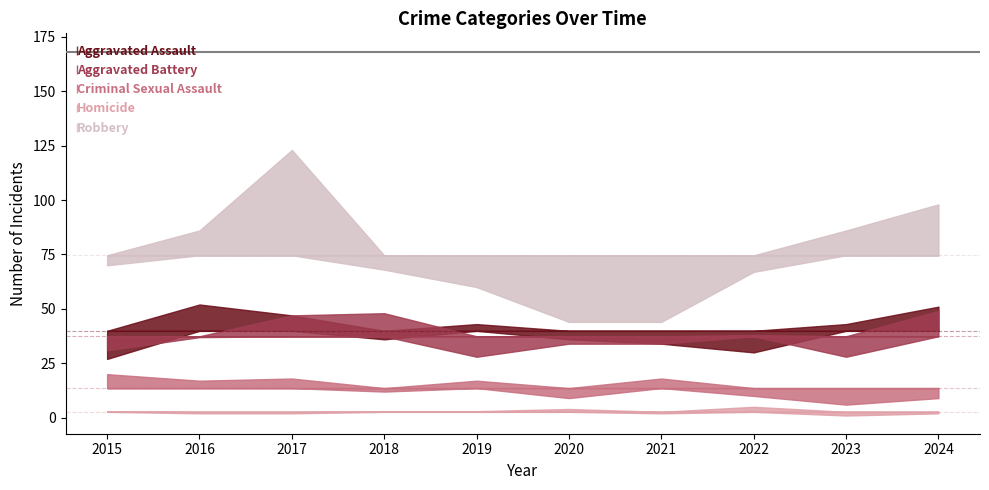

How many interior local peaks does the Aggravated Battery series have?

2